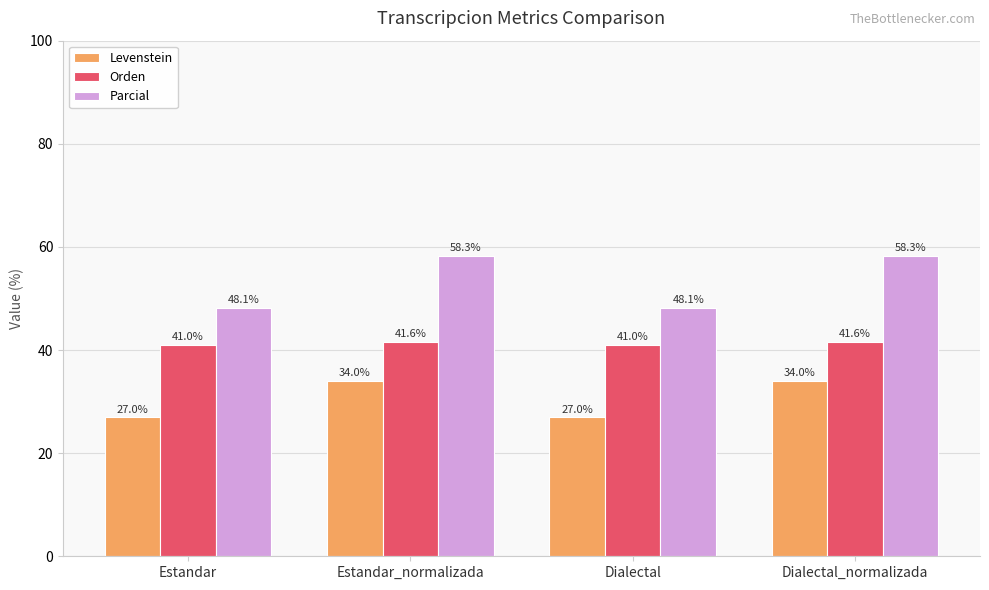

Count the Levenstein values in the range 26 to 34.

4